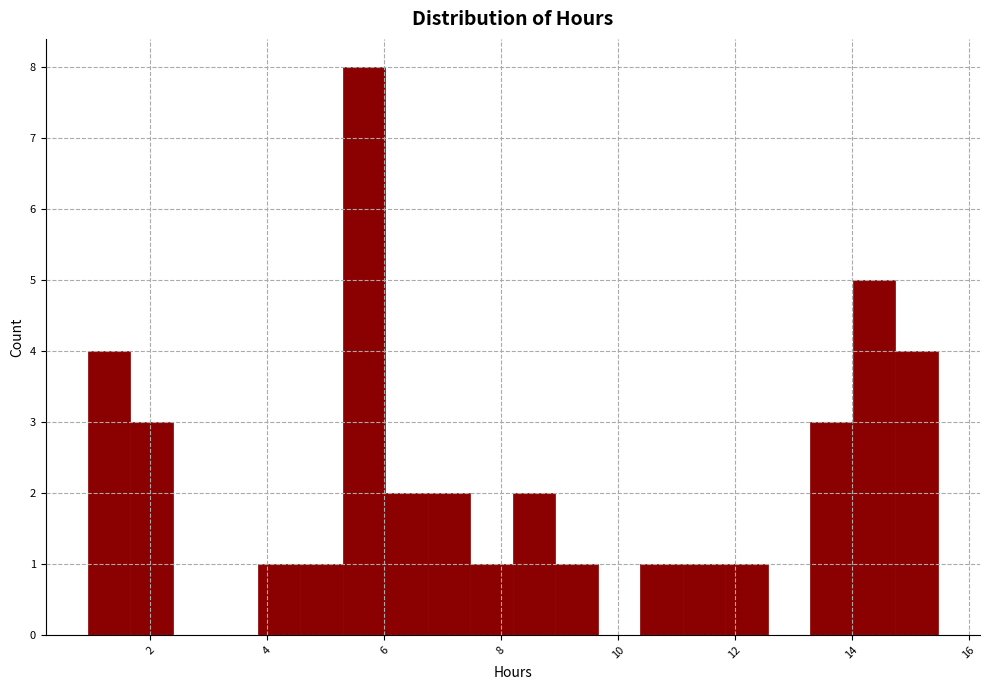

Read against the x-axis, roughly where is the centre of the tallest bar?

5.6